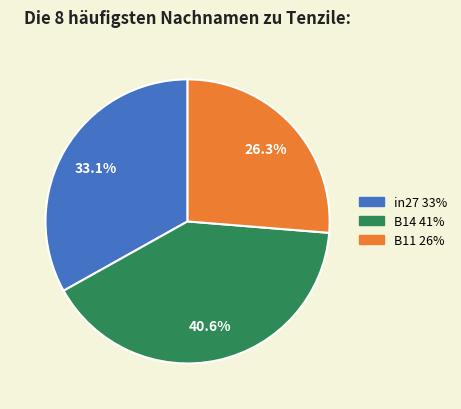

What is the largest slice in the pie chart?

B14